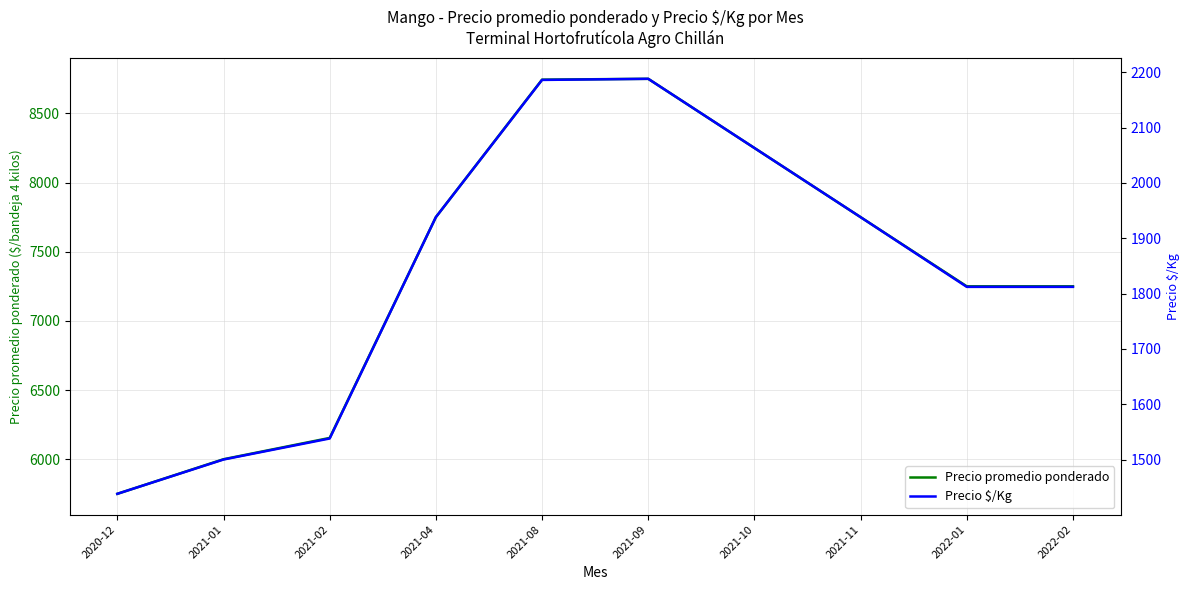

What is the highest value of the Precio promedio ponderado series?

8750